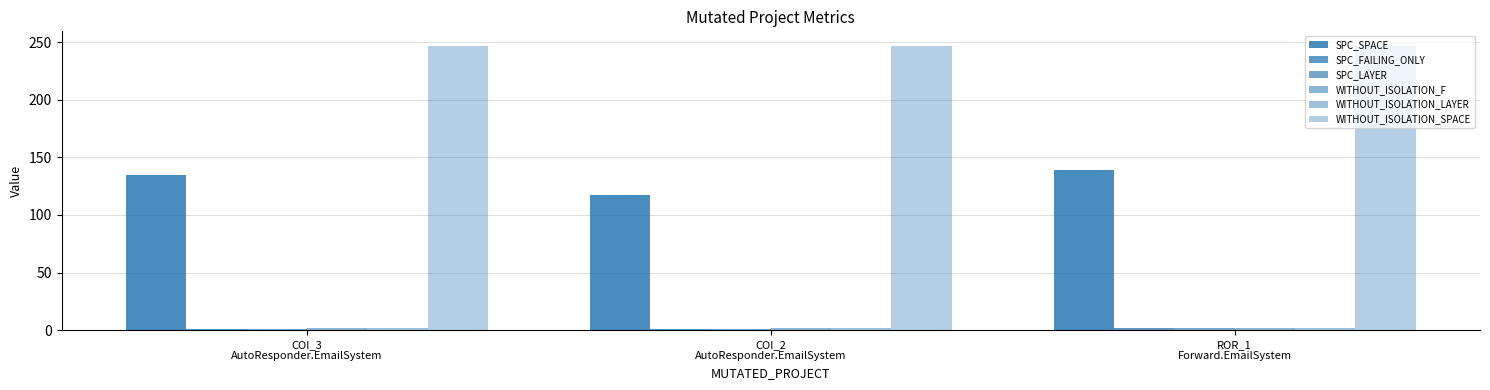

Reading left to right, what are all the values shown in this chart?

SPC_SPACE: COI_3
AutoResponder.EmailSystem=135	COI_2
AutoResponder.EmailSystem=117	ROR_1
Forward.EmailSystem=139
SPC_FAILING_ONLY: COI_3
AutoResponder.EmailSystem=1	COI_2
AutoResponder.EmailSystem=1	ROR_1
Forward.EmailSystem=2
SPC_LAYER: COI_3
AutoResponder.EmailSystem=1	COI_2
AutoResponder.EmailSystem=1	ROR_1
Forward.EmailSystem=2
WITHOUT_ISOLATION_F: COI_3
AutoResponder.EmailSystem=2	COI_2
AutoResponder.EmailSystem=2	ROR_1
Forward.EmailSystem=2
WITHOUT_ISOLATION_LAYER: COI_3
AutoResponder.EmailSystem=2	COI_2
AutoResponder.EmailSystem=2	ROR_1
Forward.EmailSystem=2
WITHOUT_ISOLATION_SPACE: COI_3
AutoResponder.EmailSystem=247	COI_2
AutoResponder.EmailSystem=247	ROR_1
Forward.EmailSystem=247